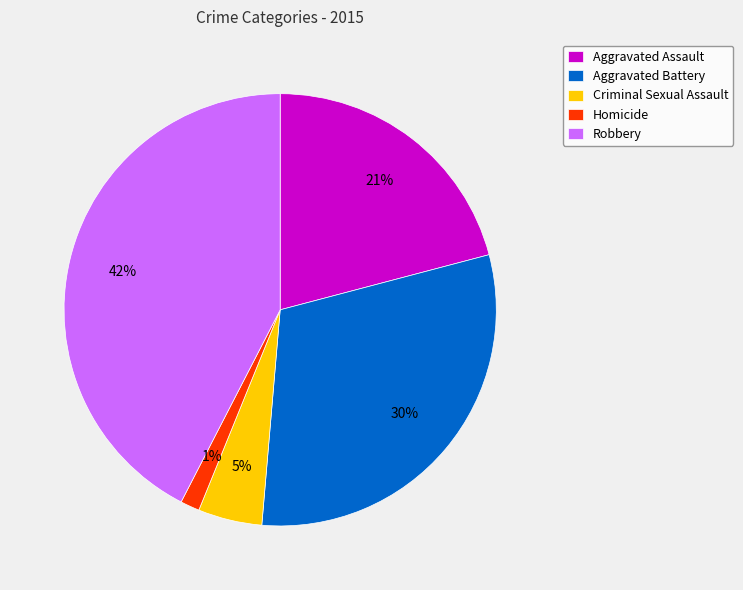

To the nearest percent, what is the difference between the largest and smallest slice percentages?

41%